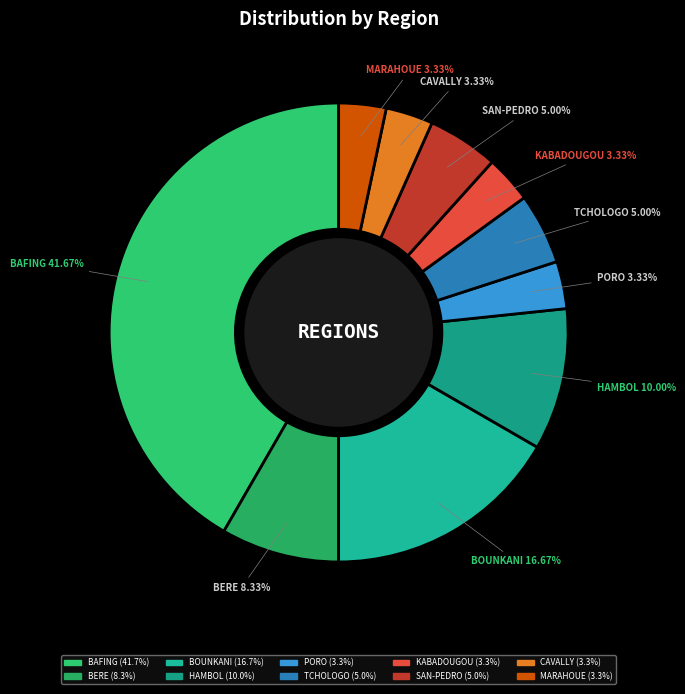

Does CAVALLY account for over 50% of the chart?

No